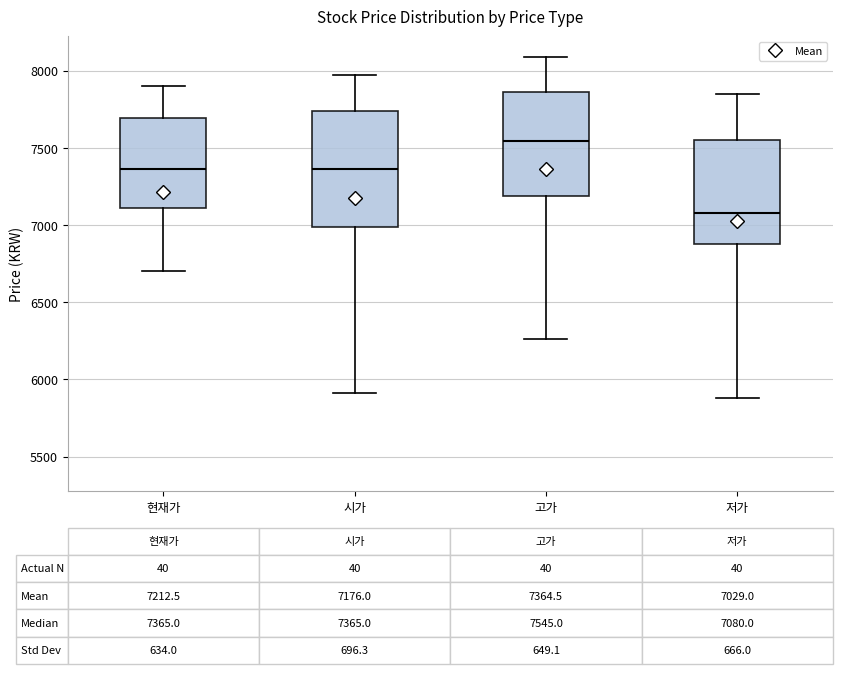

Comparing the boxes themselves (not the whiskers), which one is the tallest?

시가